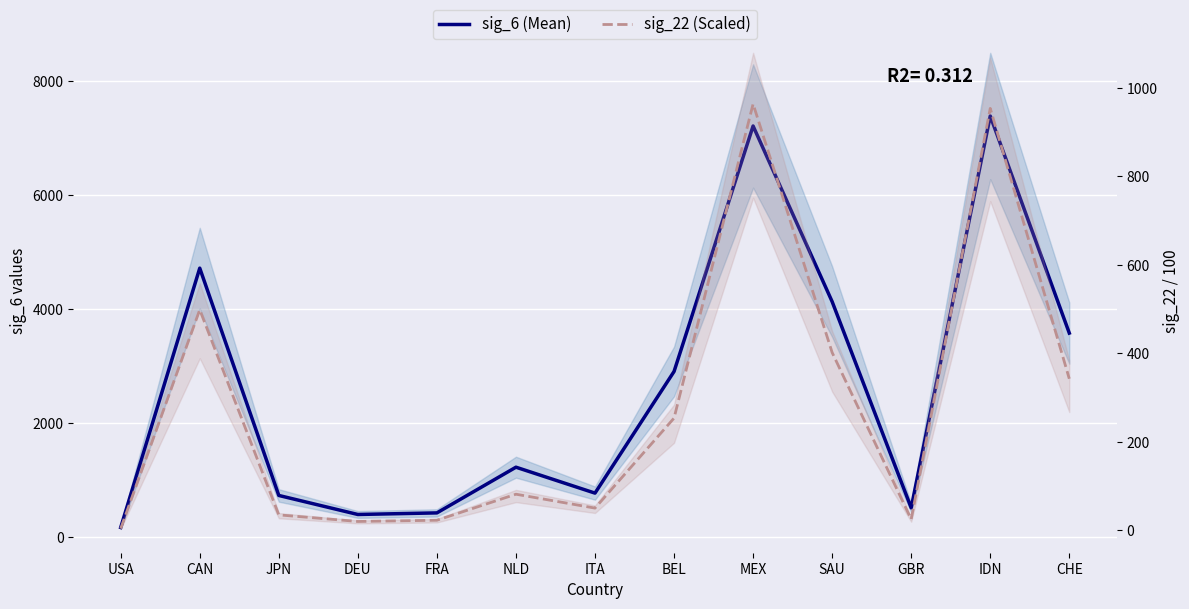

How many interior local peaks does the sig_22 (Scaled) series have?

4